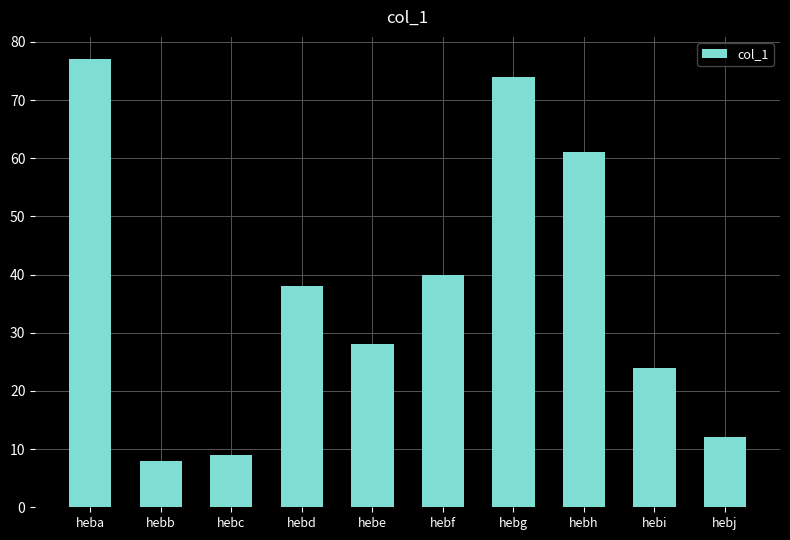

What is the minimum value shown in the chart?

8